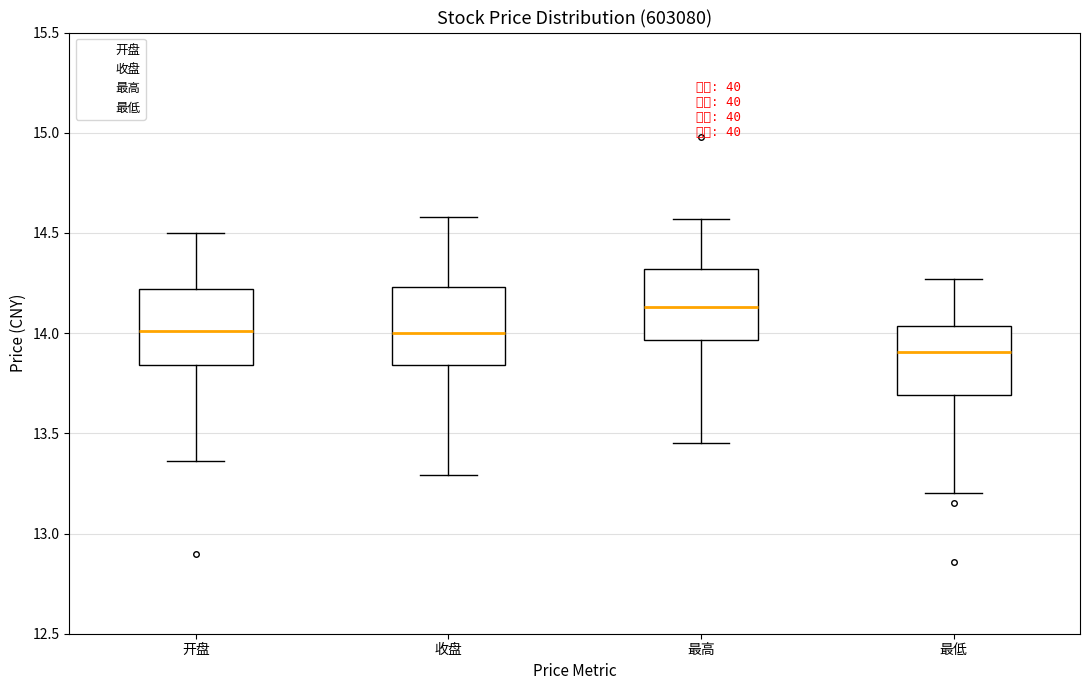

Reading left to right, transcribe this box plot: for each box, give where its median line is, the range the box spans, and where its two whiskers end, as read against the y-axis. The values are not printed on the chart, so give them approximately, as read against the axis.

开盘: median 14.00, box 13.85 to 14.20, whiskers 13.35 to 14.50
收盘: median 14.00, box 13.85 to 14.25, whiskers 13.30 to 14.60
最高: median 14.15, box 13.95 to 14.30, whiskers 13.45 to 14.55
最低: median 13.90, box 13.70 to 14.05, whiskers 13.20 to 14.25